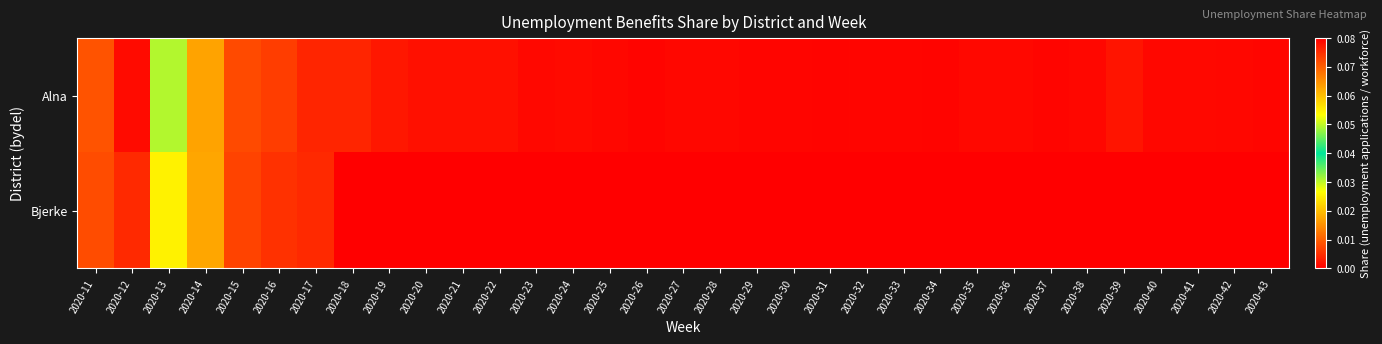

Reading right to left, list all the values displayed in this chart.

Alna: 2020-43=0.0	2020-42=0.0	2020-41=0.0	2020-40=0.0	2020-39=0.0	2020-38=0.0	2020-37=0.0	2020-36=0.0	2020-35=0.0	2020-34=0.0	2020-33=0.0	2020-32=0.0	2020-31=0.0	2020-30=0.0	2020-29=0.0	2020-28=0.0	2020-27=0.0	2020-26=0.0	2020-25=0.0	2020-24=0.0	2020-23=0.0	2020-22=0.0	2020-21=0.0	2020-20=0.0	2020-19=0.0	2020-18=0.0	2020-17=0.0	2020-16=0.0	2020-15=0.0	2020-14=0.0	2020-13=0.0	2020-12=0.1	2020-11=0.0
Bjerke: 2020-43=0.0	2020-42=0.0	2020-41=0.0	2020-40=0.0	2020-39=0.0	2020-38=0.0	2020-37=0.0	2020-36=0.0	2020-35=0.0	2020-34=0.0	2020-33=0.0	2020-32=0.0	2020-31=0.0	2020-30=0.0	2020-29=0.0	2020-28=0.0	2020-27=0.0	2020-26=0.0	2020-25=0.0	2020-24=0.0	2020-23=0.0	2020-22=0.0	2020-21=0.0	2020-20=0.0	2020-19=0.0	2020-18=0.0	2020-17=0.0	2020-16=0.0	2020-15=0.0	2020-14=0.0	2020-13=0.0	2020-12=0.1	2020-11=0.0